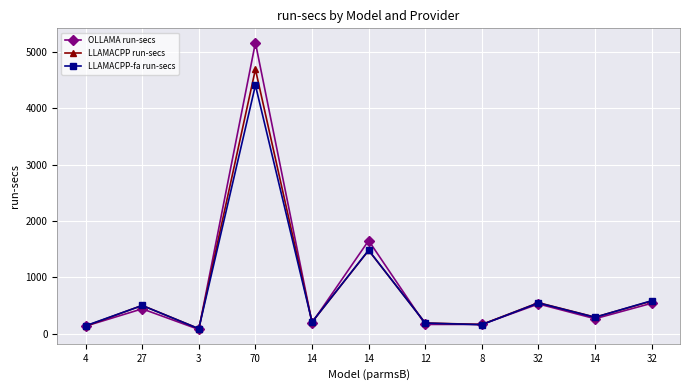

The value of LLAMACPP run-secs at 14 is 292.8. True or false?

True